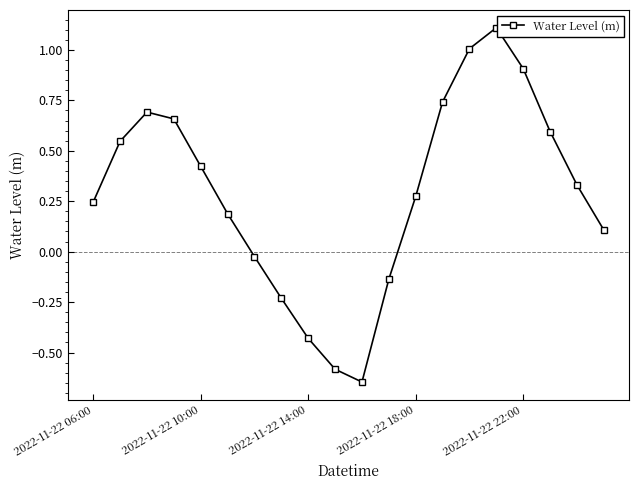

How many distinct data groups are displayed?

1